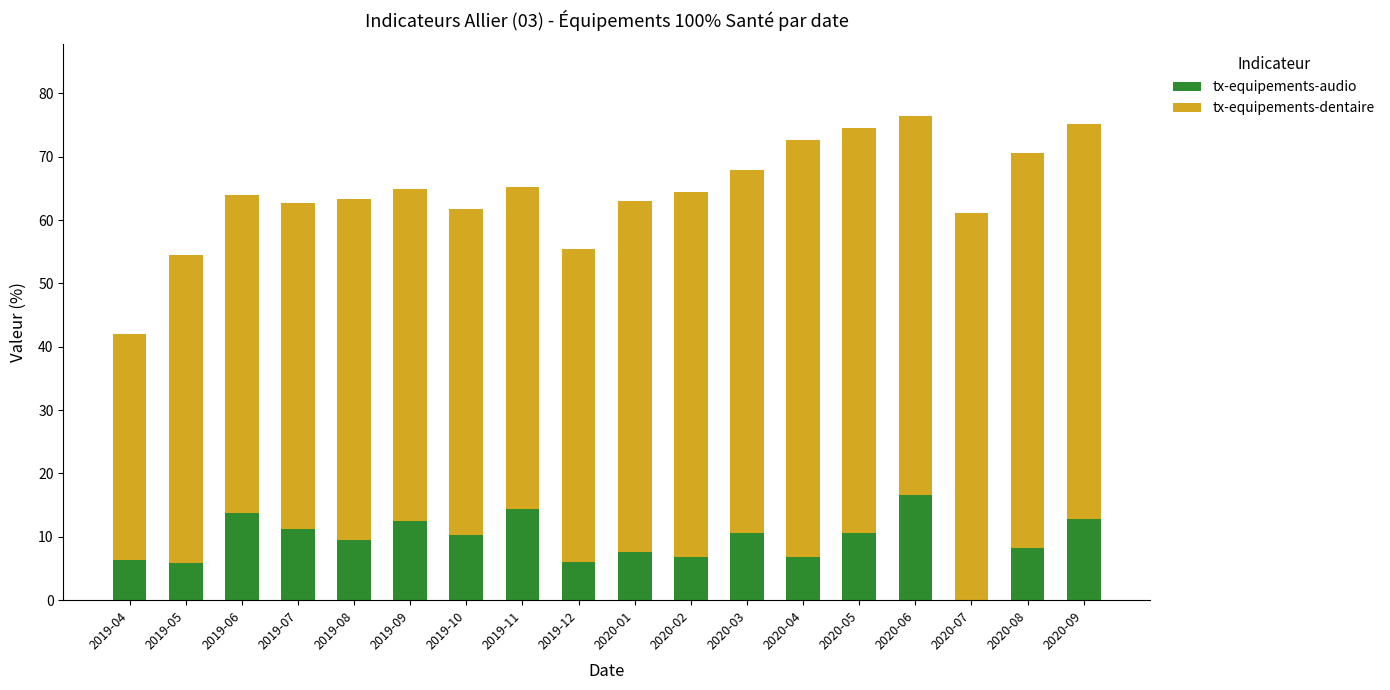

What value does the tx-equipements-audio series have at 2019-06?

13.7